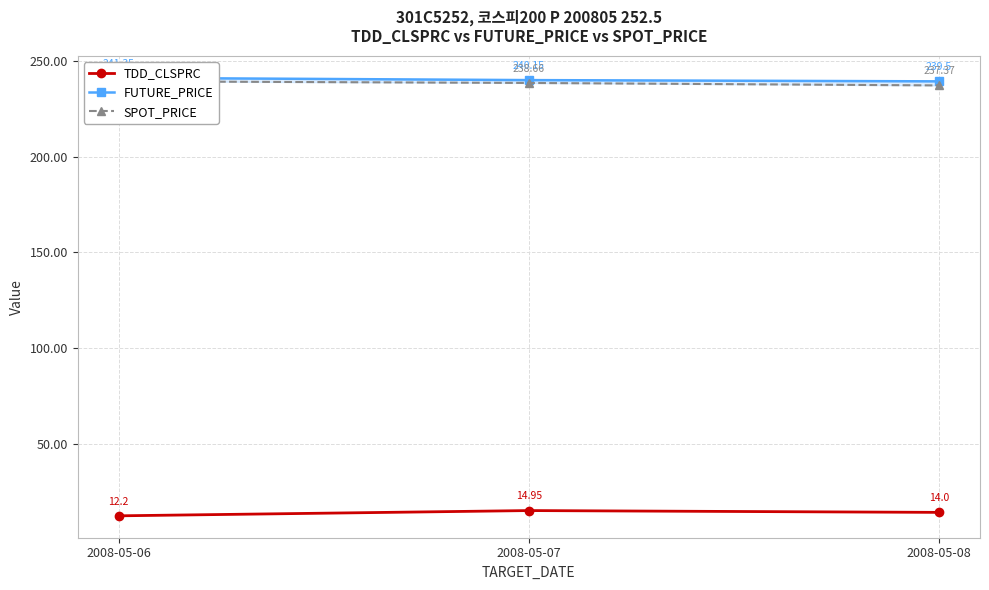

What value does the SPOT_PRICE series have at 2008-05-08?

237.4